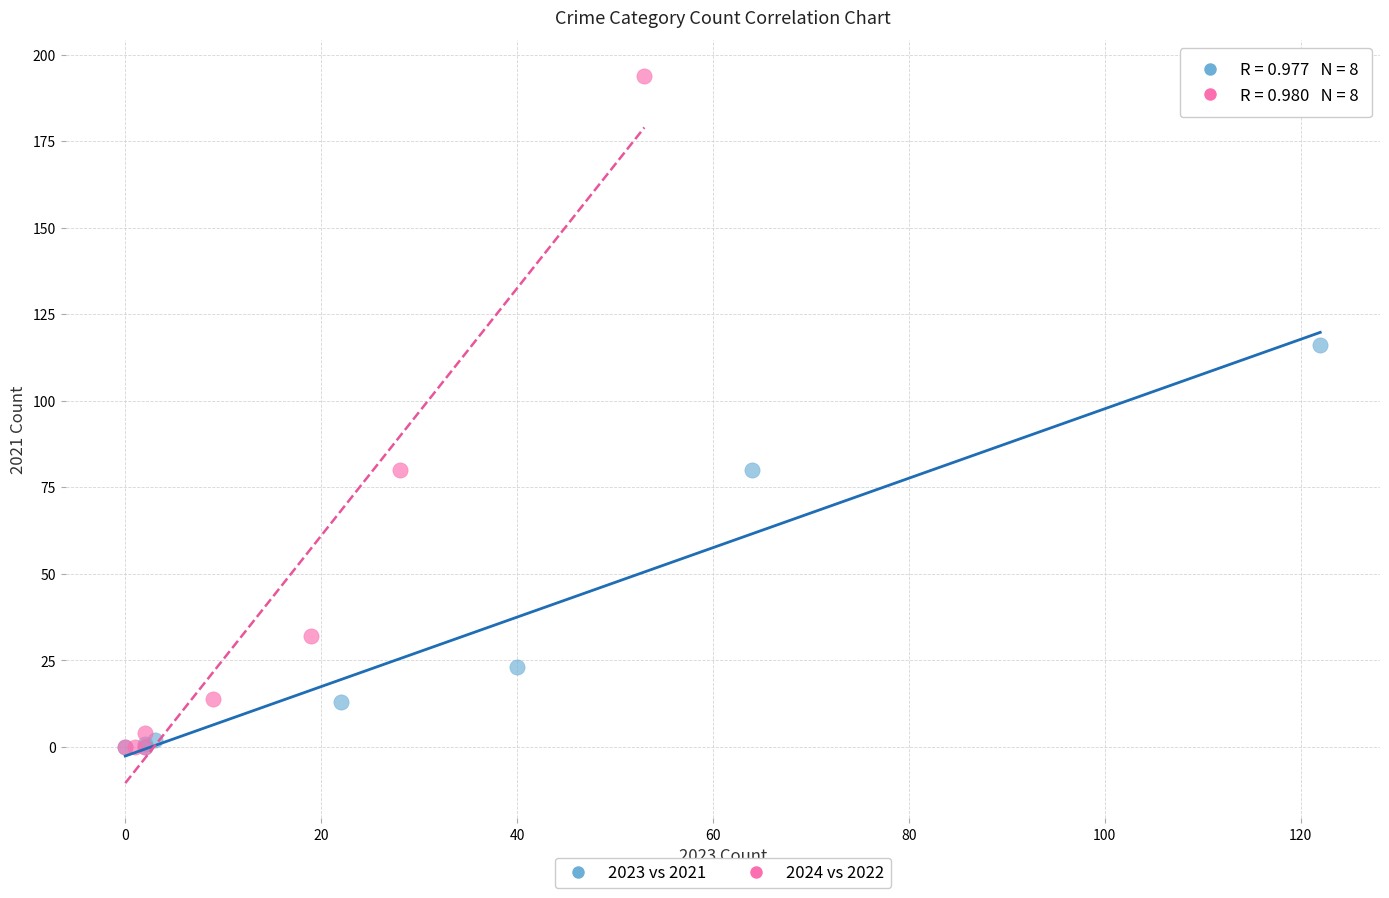

Which series contains the highest Y value?

2024 vs 2022